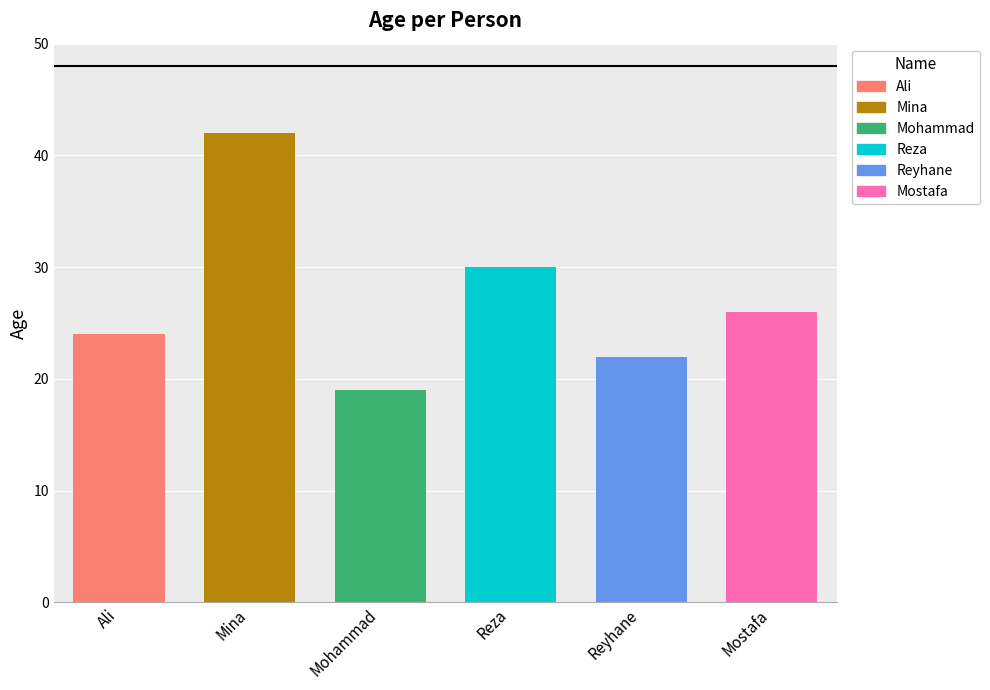

At which label does the data first exceed 26?

Mina